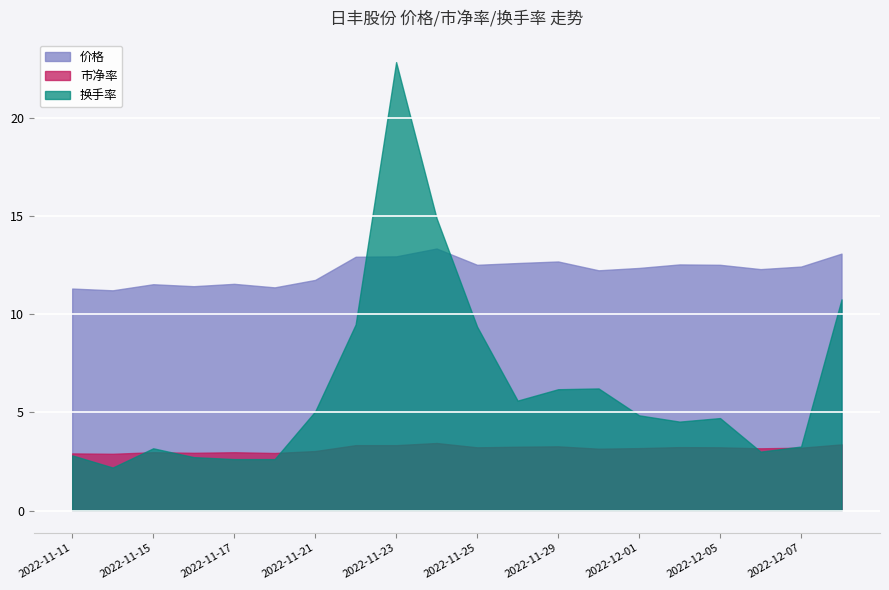

Reading right to left, extract all data points from this chart.

价格: 13.1	12.4	12.3	12.5	12.5	12.4	12.2	12.7	12.6	12.5	13.3	12.9	12.9	11.8	11.4	11.6	11.4	11.5	11.2	11.3
市净率: 3.4	3.2	3.2	3.2	3.2	3.2	3.1	3.3	3.2	3.2	3.4	3.3	3.3	3.0	2.9	3.0	2.9	3.0	2.9	2.9
换手率: 10.8	3.3	3.0	4.7	4.5	4.8	6.2	6.2	5.6	9.4	14.9	22.9	9.5	5.0	2.6	2.6	2.7	3.2	2.2	2.8